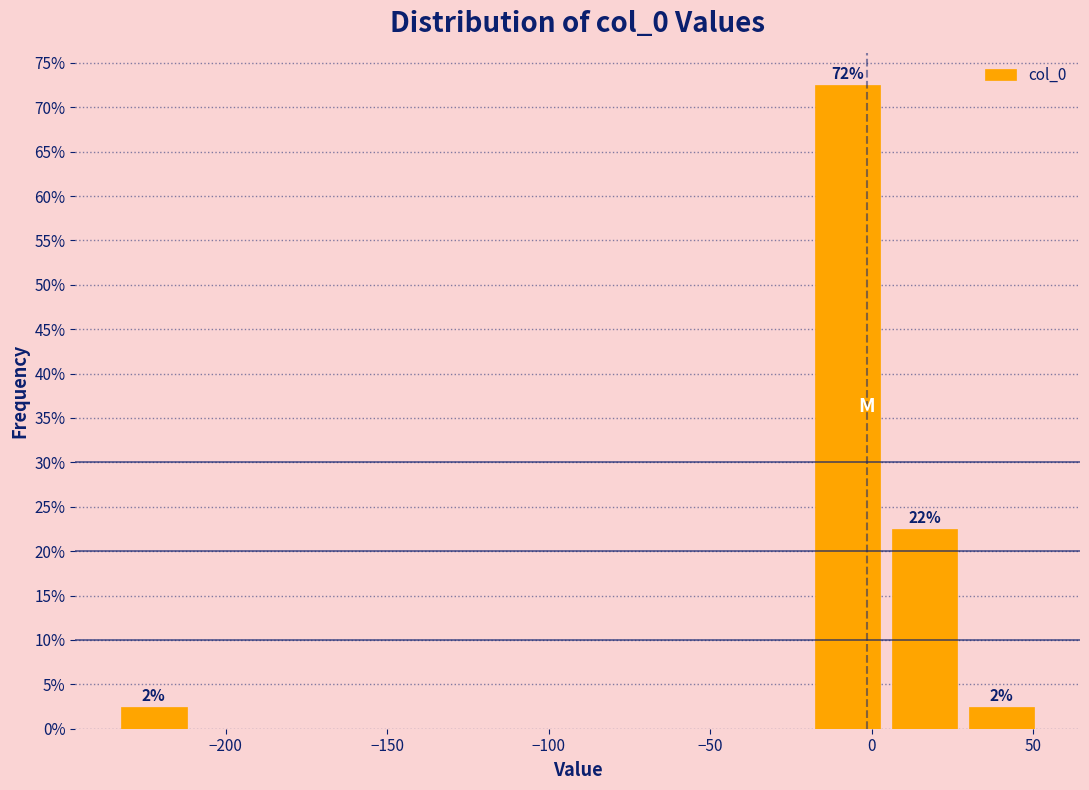

Over which range of the x-axis is the bar tallest?

-20 to 5